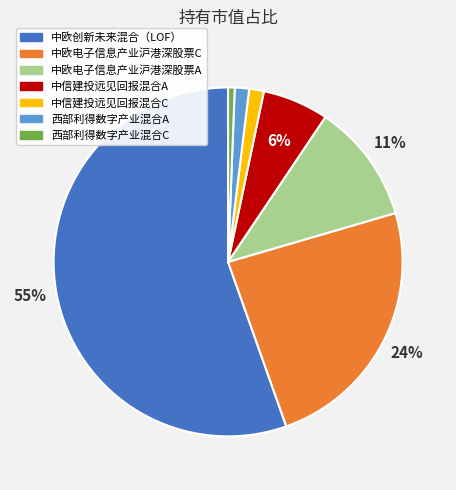

Which slice is the largest?

中欧创新未来混合（LOF）